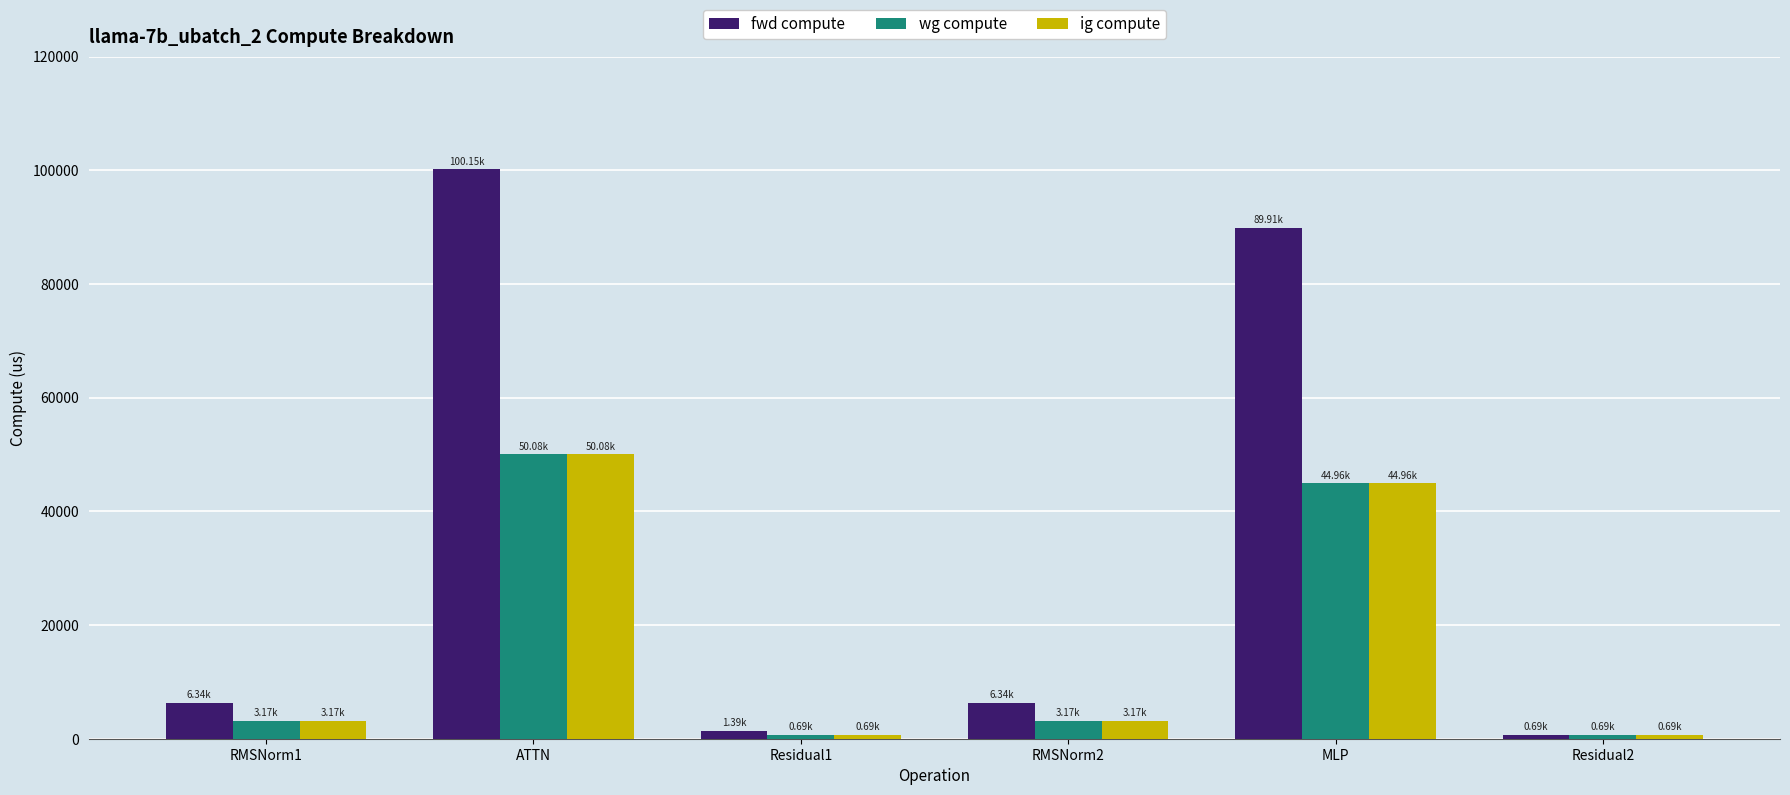

Reading left to right, transcribe all the data shown in this chart.

fwd compute: RMSNorm1=6343.9	ATTN=100150.5	Residual1=1387.7	RMSNorm2=6343.9	MLP=89913.7	Residual2=693.8
wg compute: RMSNorm1=3171.9	ATTN=50075.2	Residual1=693.8	RMSNorm2=3171.9	MLP=44956.9	Residual2=693.8
ig compute: RMSNorm1=3171.9	ATTN=50075.2	Residual1=693.8	RMSNorm2=3171.9	MLP=44956.9	Residual2=693.8